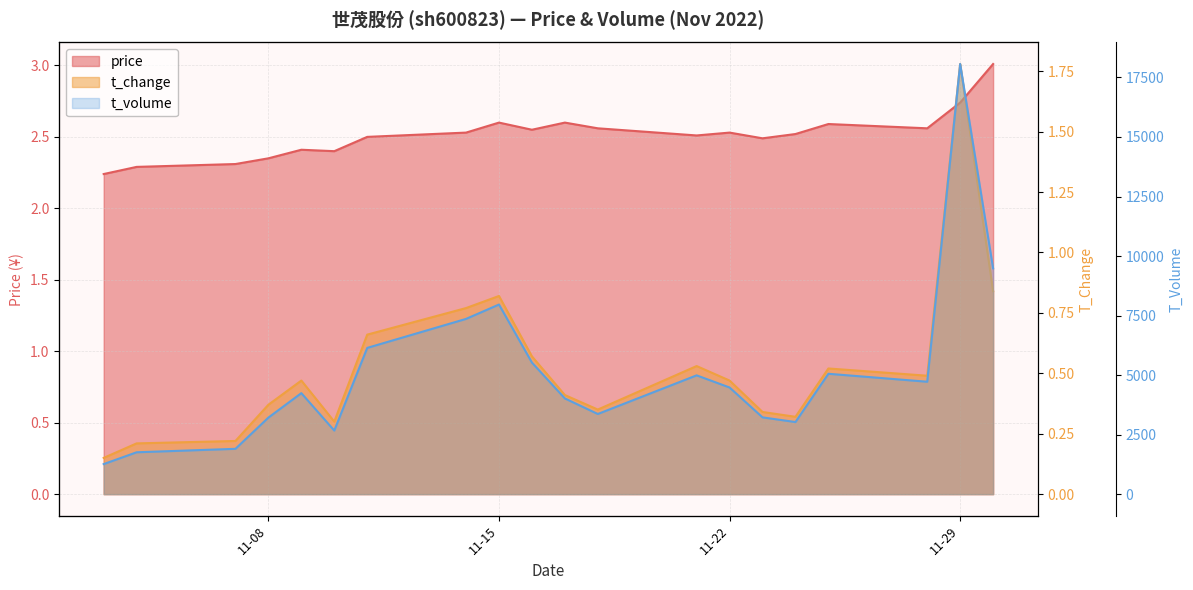

Is it true that price equals 2.4 at 2022-11-09?

True